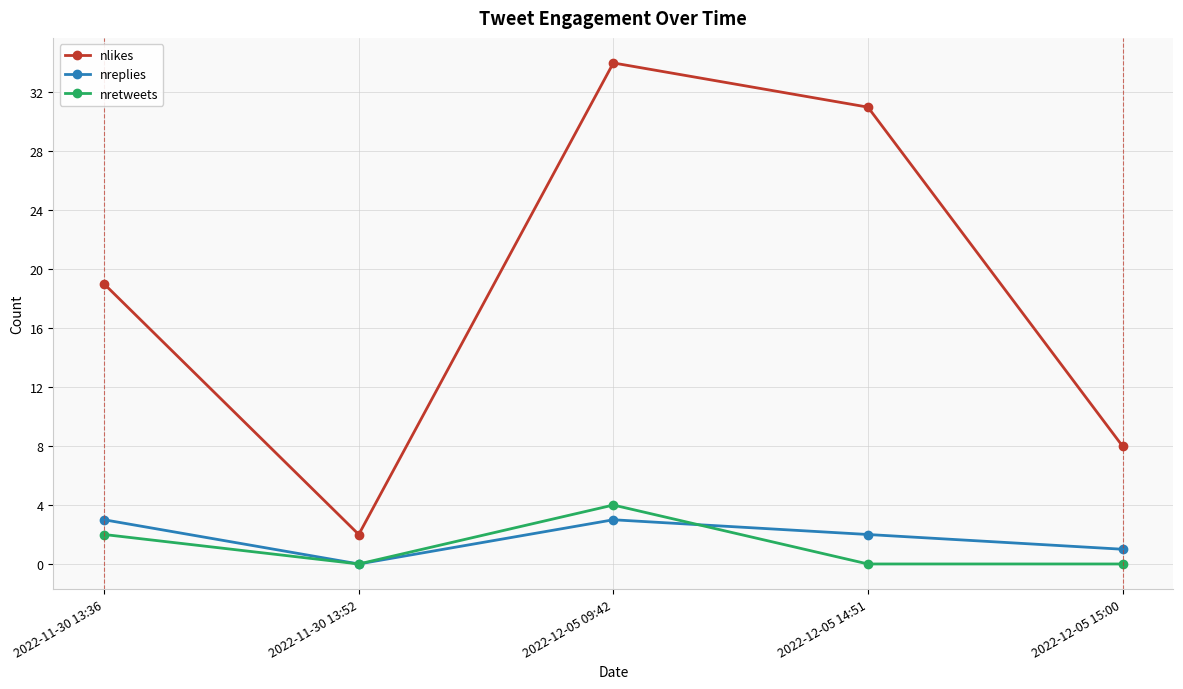

List the series in order of their peak value, lowest first.

nreplies, nretweets, nlikes